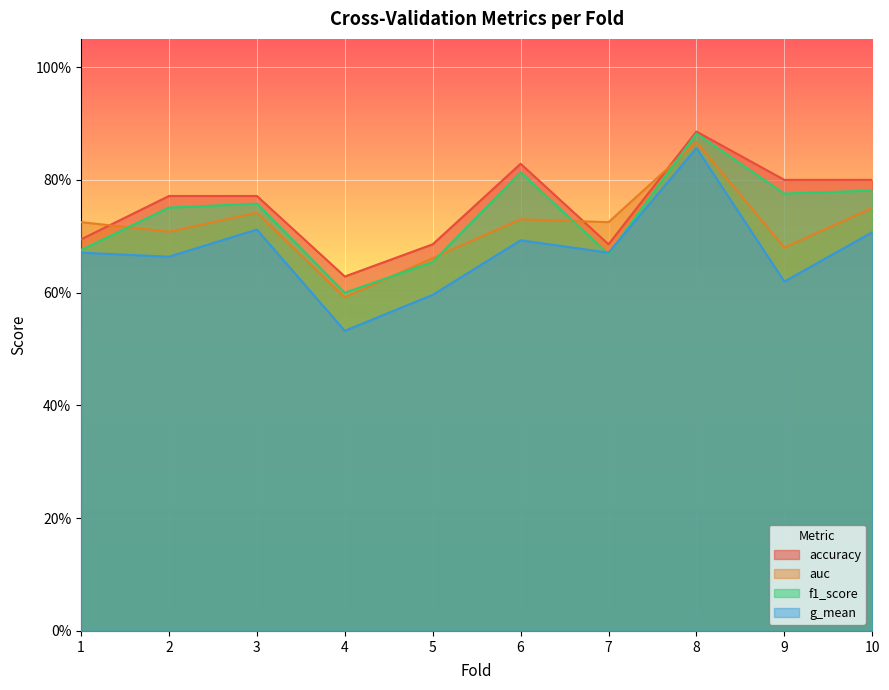

What is the total value across all series at 1?

2.8